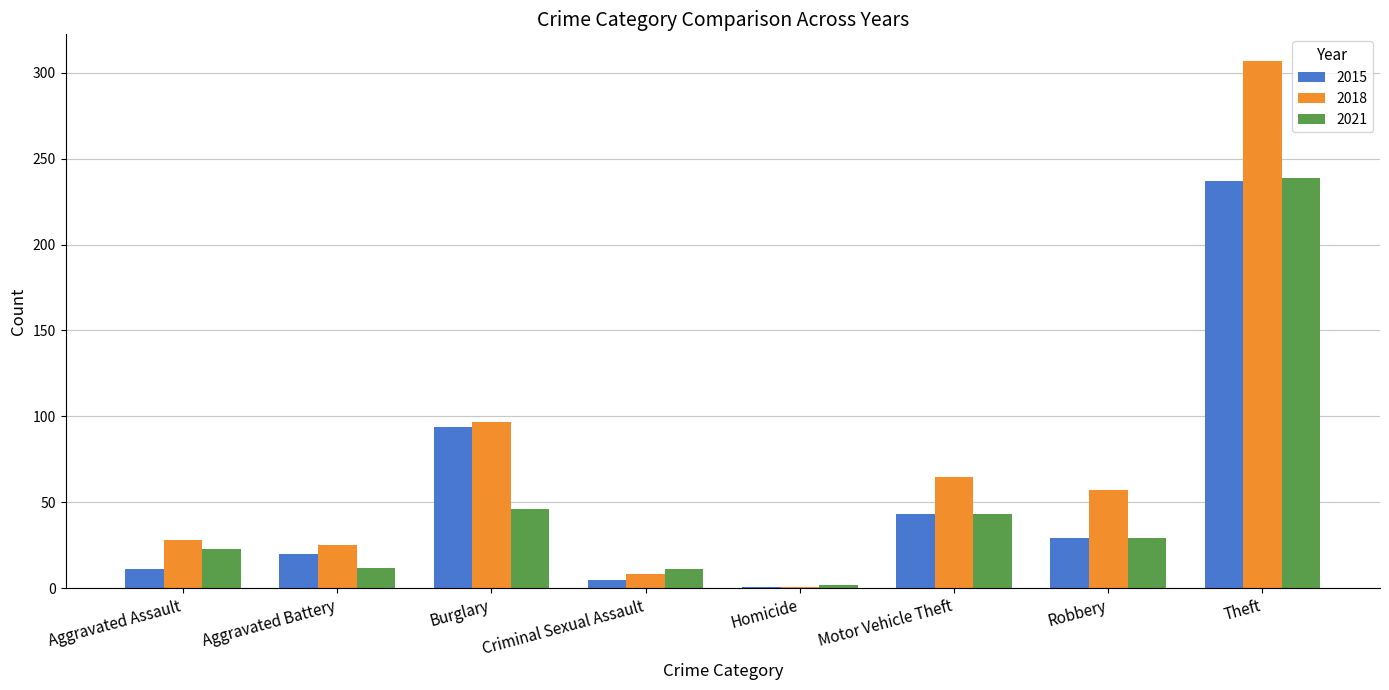

Where is 2015 nearest to the value 119?

Burglary